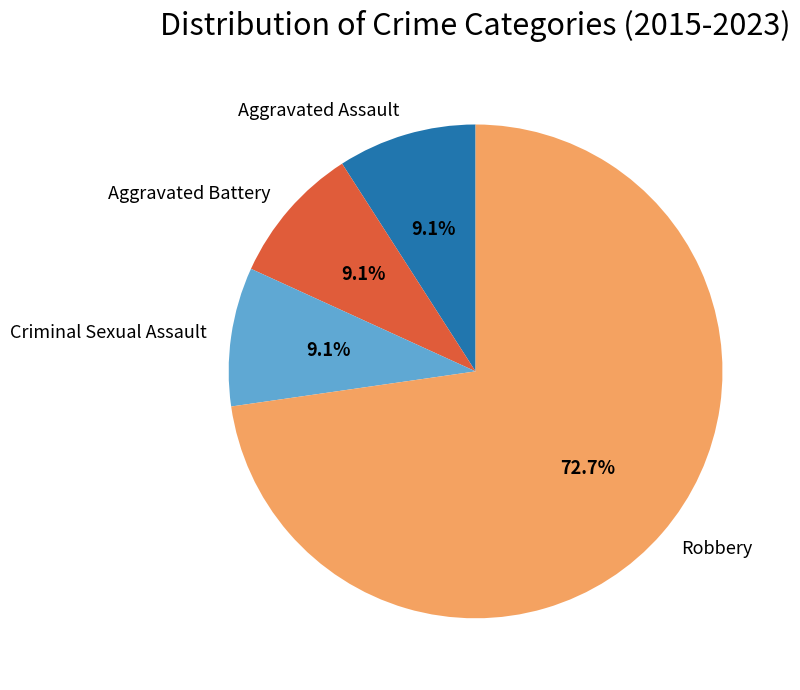

Between Criminal Sexual Assault and Robbery, which is larger?

Robbery